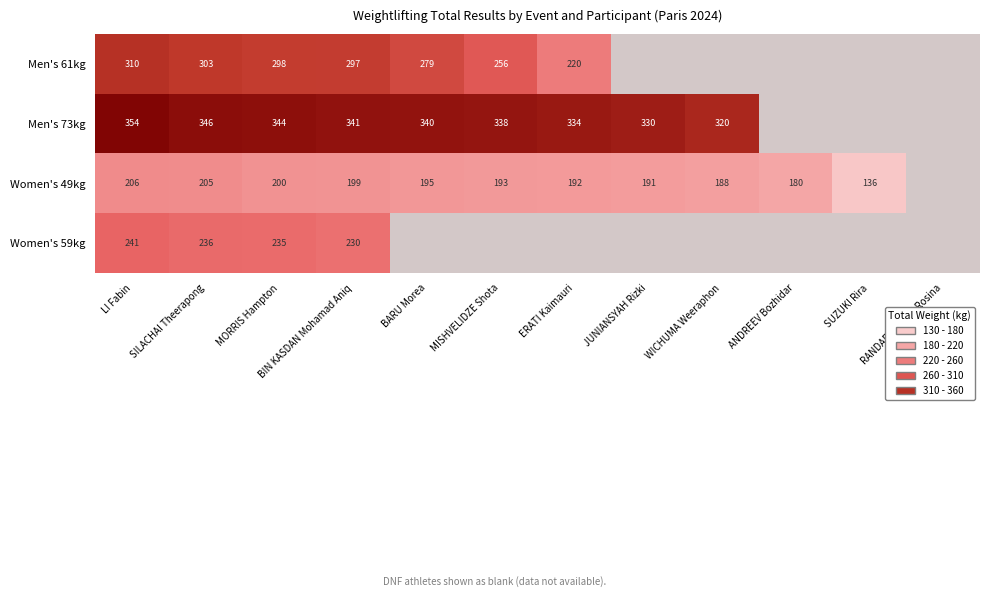

What is the total value across all series at BIN KASDAN Mohamad Aniq?

1067